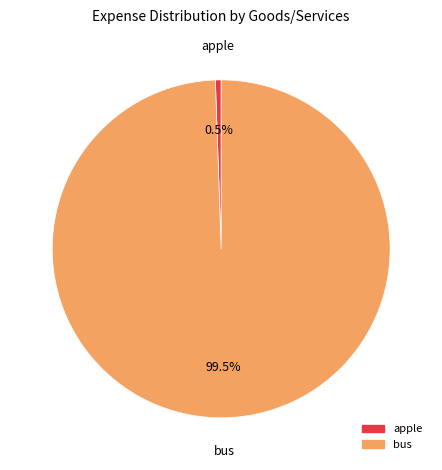

To the nearest percent, what is the combined percentage of apple and bus?

100%